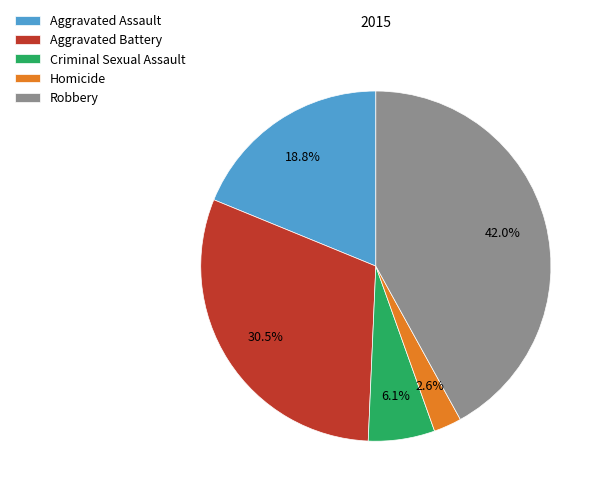

What portion of the pie excludes Criminal Sexual Assault?

93.9%